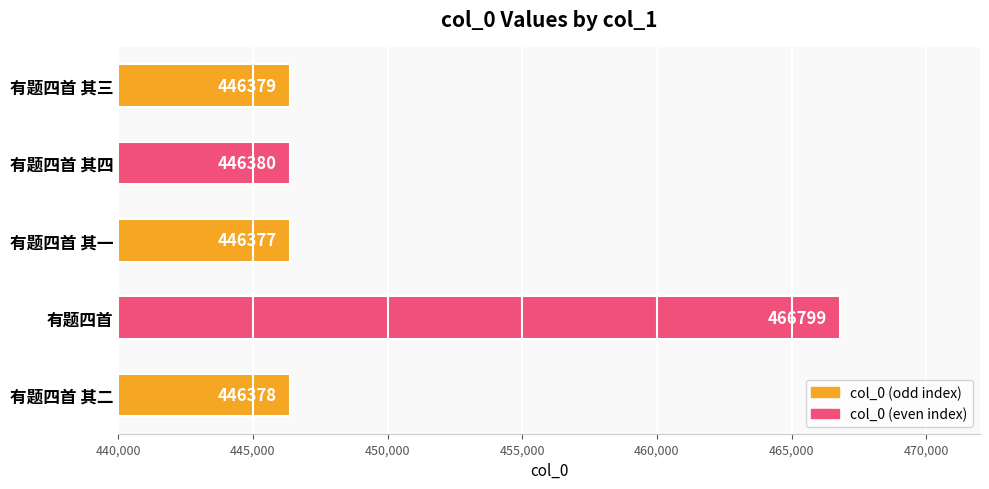

True or false: the data shows 608935 at 有题四首.

False